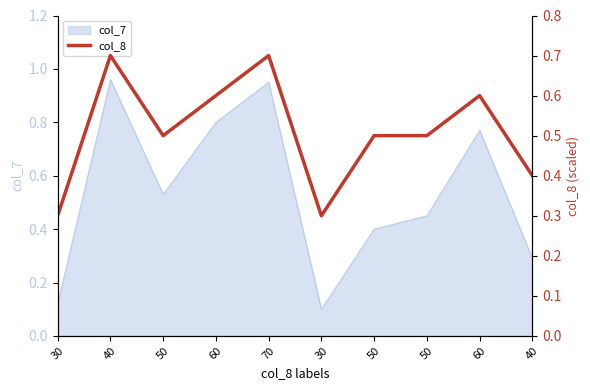

What is the change in value from 50 to 60?

+0.1